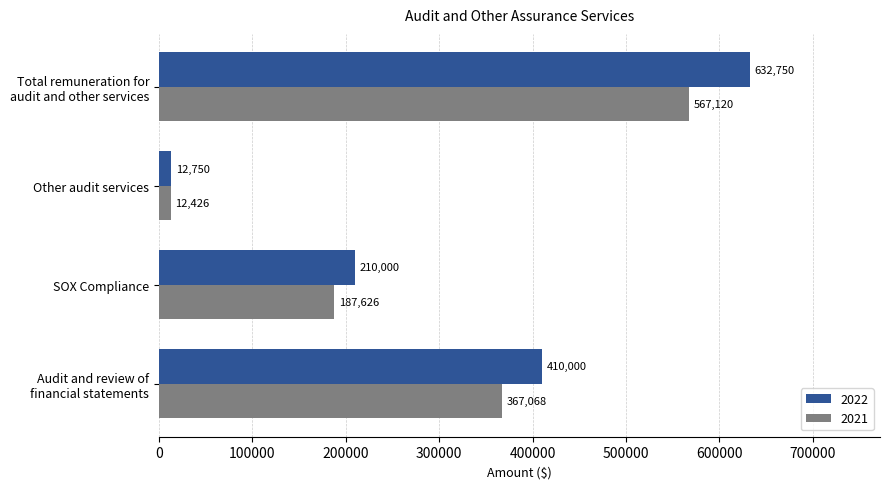

The value of 2022 at Audit and review of
financial statements is 410000. True or false?

True